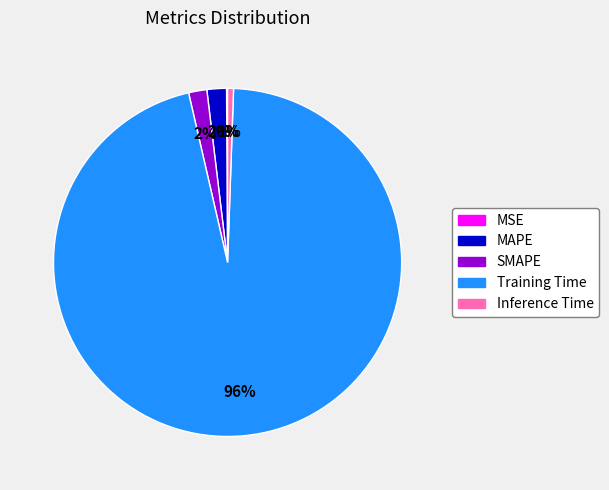

To the nearest percent, what percentage of the pie is Inference Time?

1%